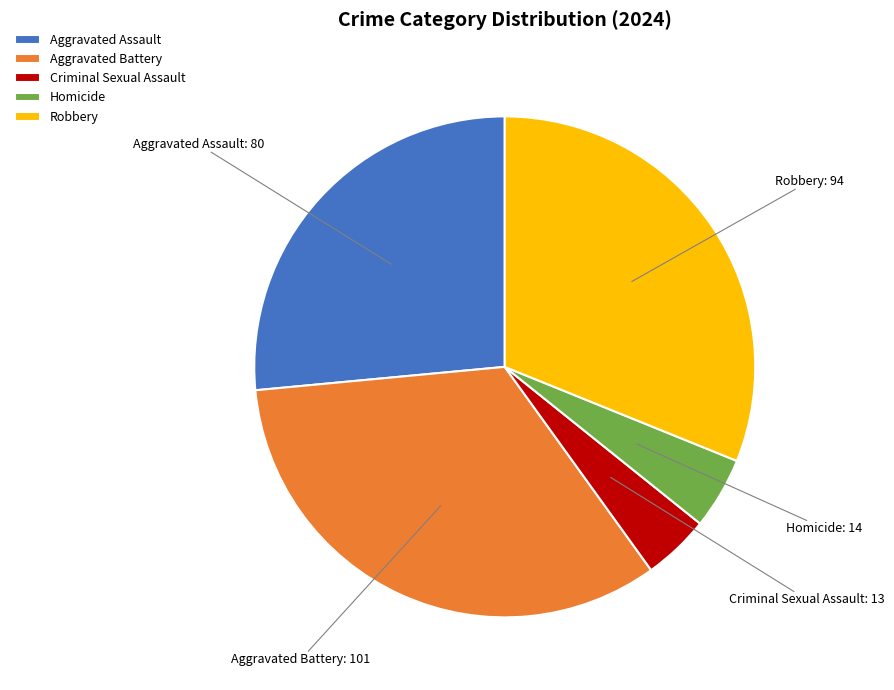

How many slices are in this pie chart?

5